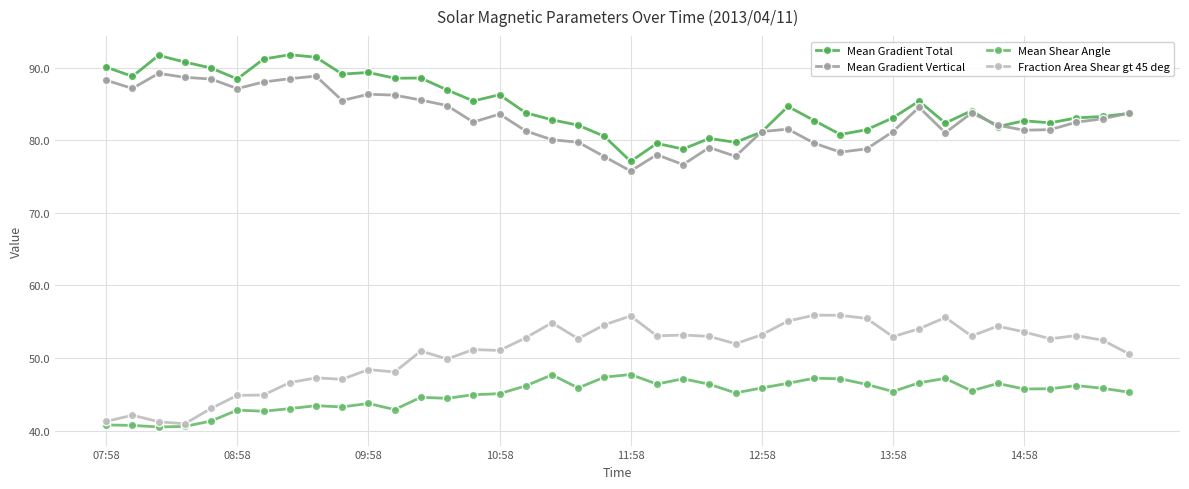

Reading left to right, what are all the values shown in this chart?

Mean Gradient Total: 90.1	88.8	91.7	90.8	90.0	88.5	91.2	91.8	91.4	89.1	89.3	88.6	88.6	86.9	85.4	86.3	83.8	82.8	82.1	80.5	77.1	79.6	78.8	80.3	79.7	81.2	84.7	82.7	80.8	81.5	83.1	85.4	82.4	84.1	81.9	82.7	82.4	83.1	83.3	83.7
Mean Gradient Vertical: 88.3	87.1	89.2	88.7	88.4	87.1	88.0	88.5	88.8	85.5	86.3	86.2	85.5	84.8	82.5	83.6	81.3	80.1	79.7	77.7	75.8	78.0	76.7	79.0	77.8	81.2	81.5	79.6	78.4	78.8	81.2	84.6	81.0	83.8	82.1	81.4	81.5	82.5	83.0	83.7
Mean Shear Angle: 40.8	40.7	40.5	40.6	41.3	42.8	42.7	43.0	43.4	43.3	43.7	42.9	44.6	44.4	44.9	45.1	46.2	47.7	45.9	47.4	47.7	46.4	47.1	46.4	45.2	45.9	46.5	47.2	47.1	46.4	45.4	46.6	47.2	45.5	46.5	45.7	45.8	46.2	45.8	45.3
Fraction Area Shear gt 45 deg: 41.3	42.1	41.2	40.9	43.1	44.9	44.9	46.6	47.3	47.1	48.4	48.1	51.0	49.9	51.2	51.0	52.8	54.9	52.7	54.6	55.8	53.1	53.2	53.0	52.0	53.2	55.1	55.9	55.9	55.5	52.9	54.0	55.6	53.0	54.4	53.6	52.7	53.1	52.5	50.6